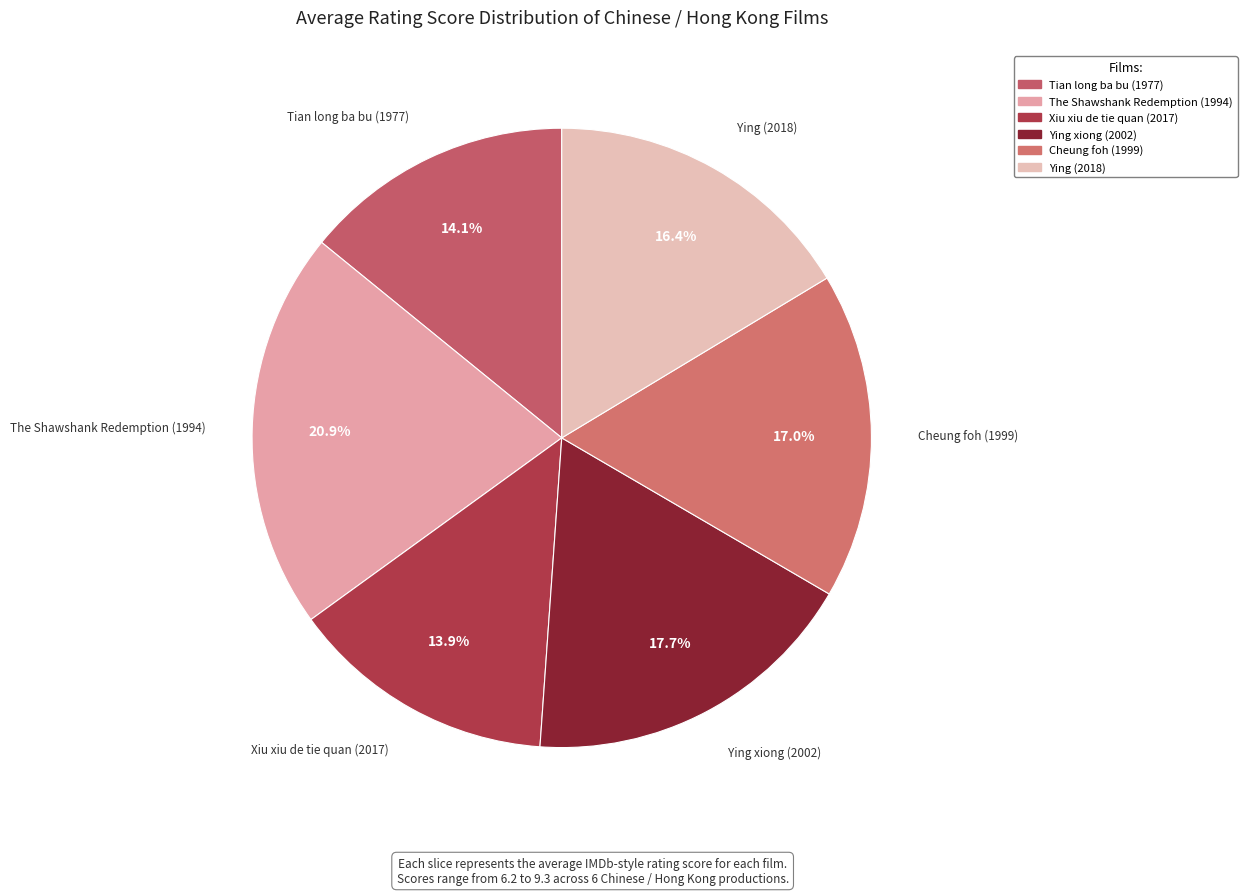

To the nearest percent, what percentage of the pie is Xiu xiu de tie quan (2017)?

14%